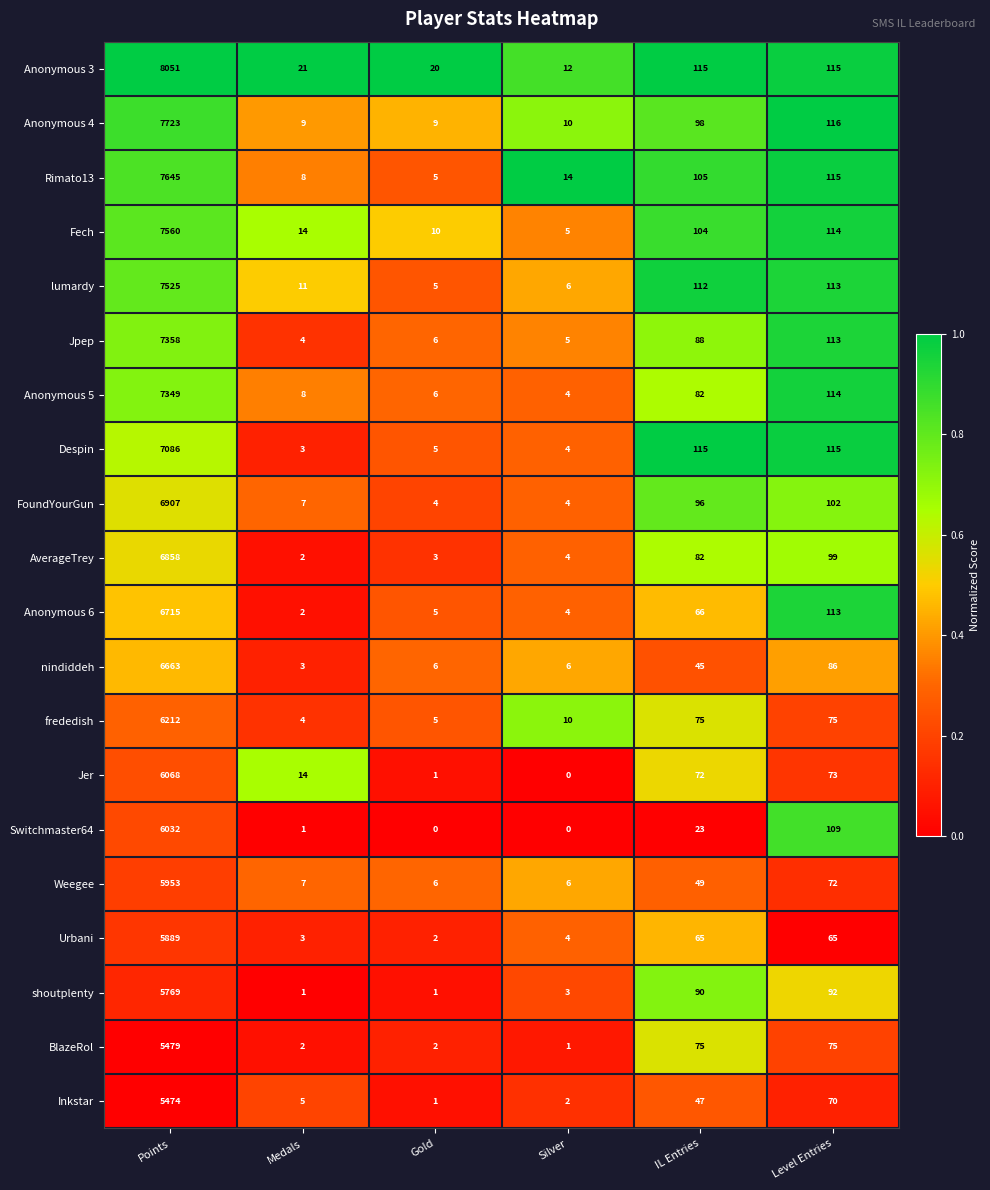

Which series has the widest spread of values?

Anonymous 3